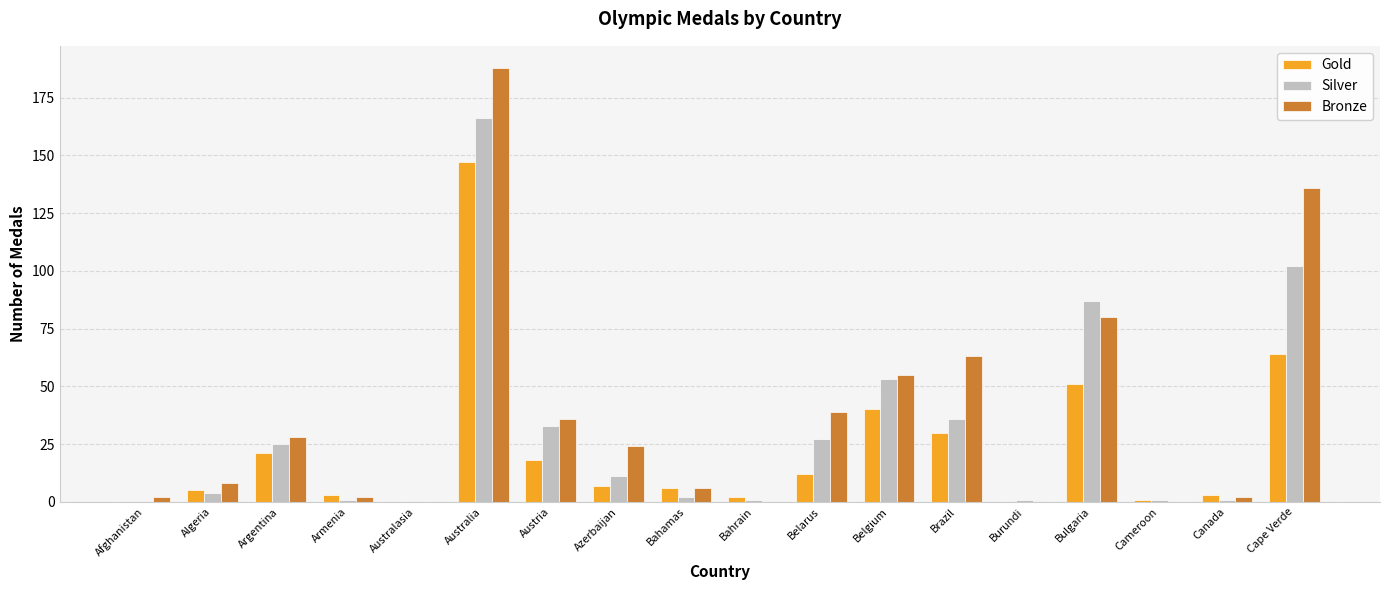

At which category is the sum across all series the highest?

Australia